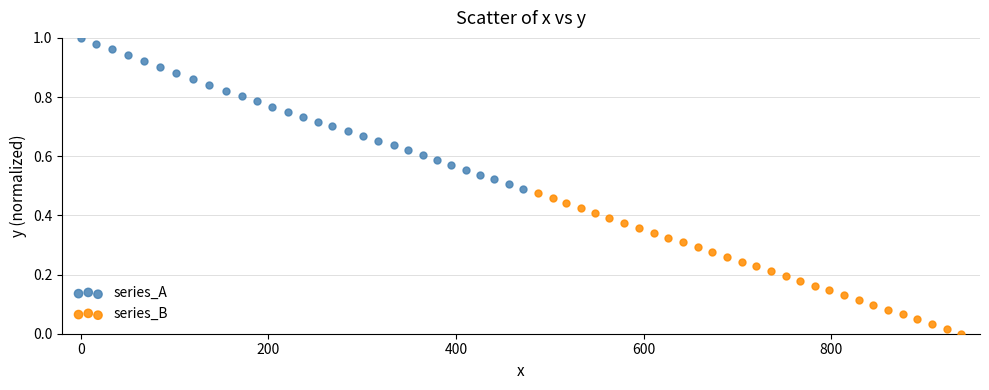

Which series reaches the minimum Y coordinate?

series_B